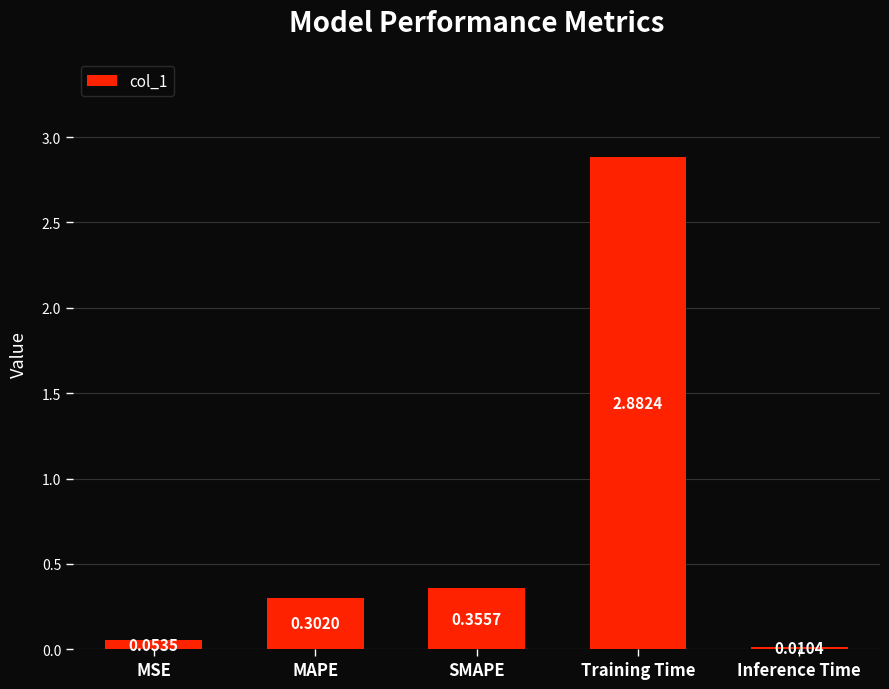

Rank the categories by value from lowest to highest.

Inference Time, MSE, MAPE, SMAPE, Training Time